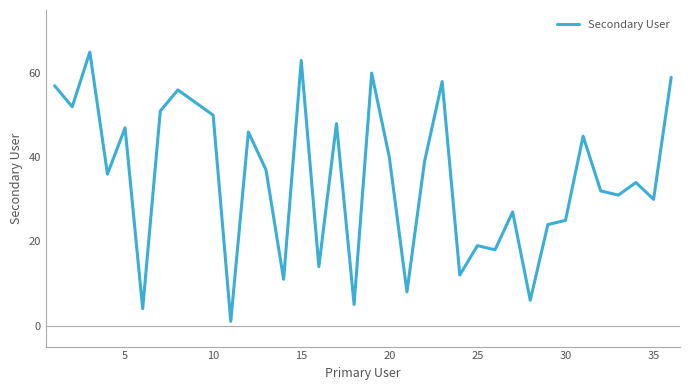

What is the difference between the maximum and minimum values?

64